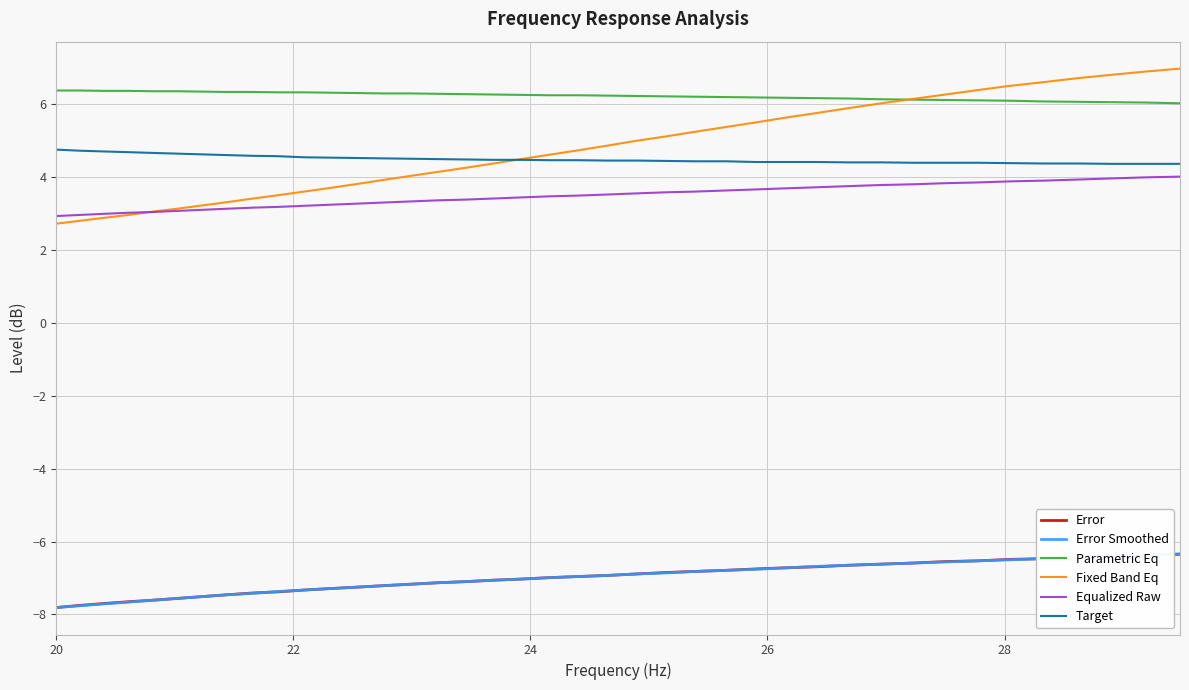

What are all the series names shown in the legend?

Error, Error Smoothed, Parametric Eq, Fixed Band Eq, Equalized Raw, Target